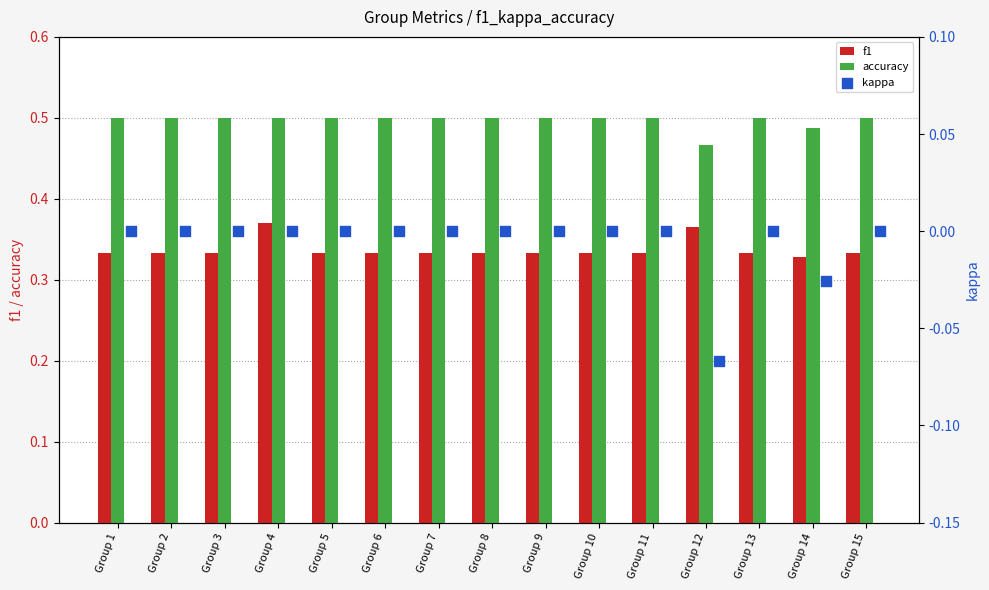

Is it true that accuracy equals 0.5 at Group 6?

True